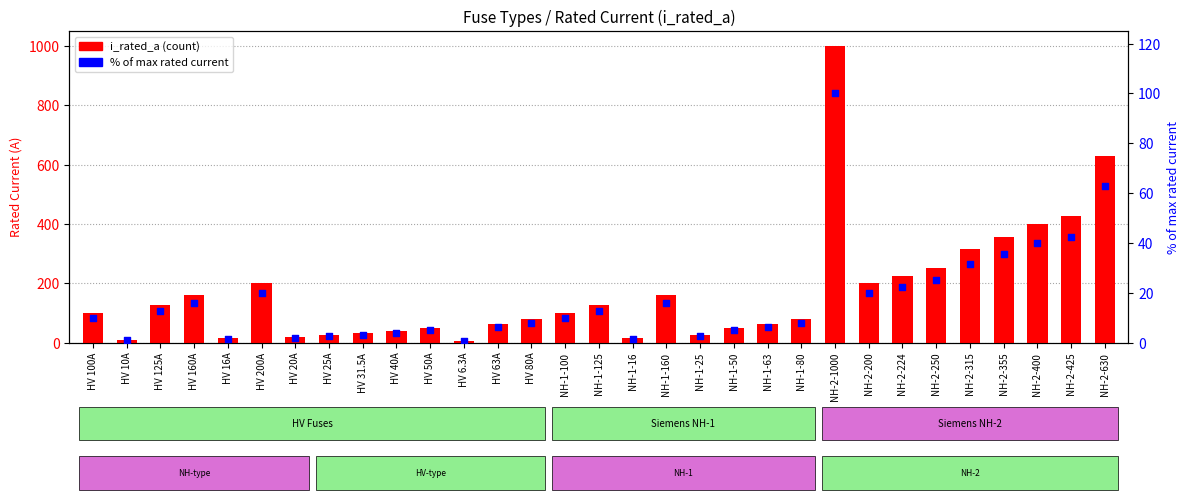

At which category is the sum across all series the highest?

NH-2-1000